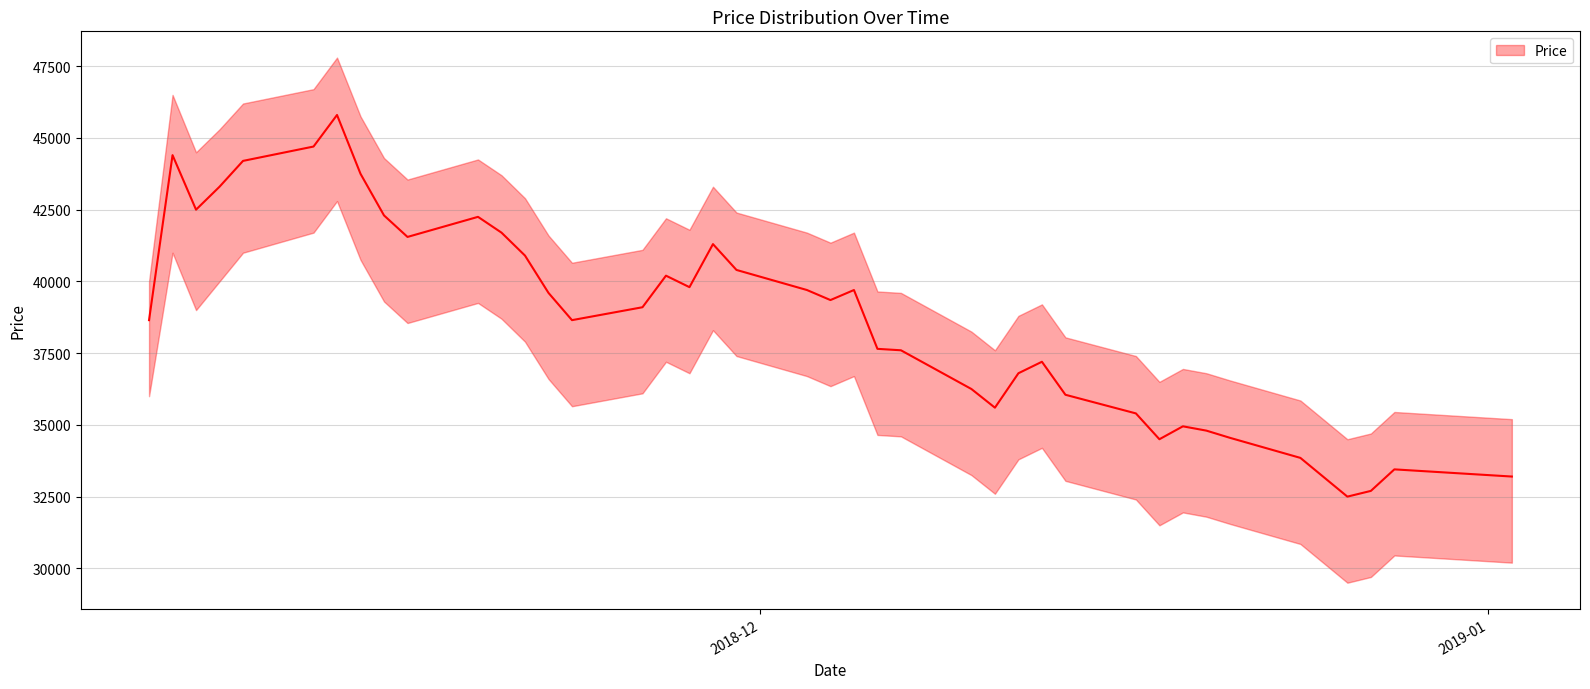

Read the Price_lower value at 2018-11-20, to the nearest 50.

38700